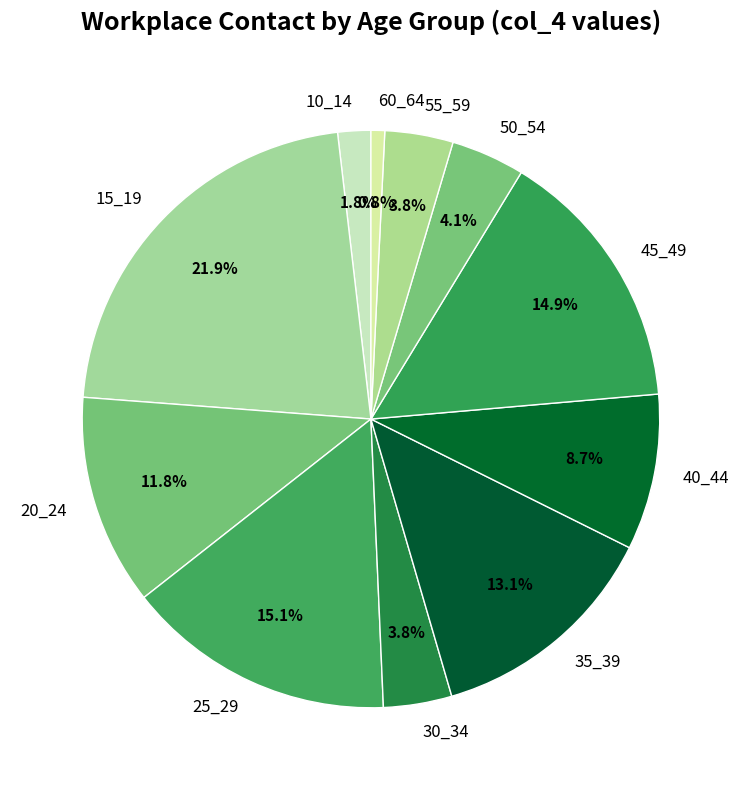

What is the total percentage of 20_24 and 55_59?

15.6%